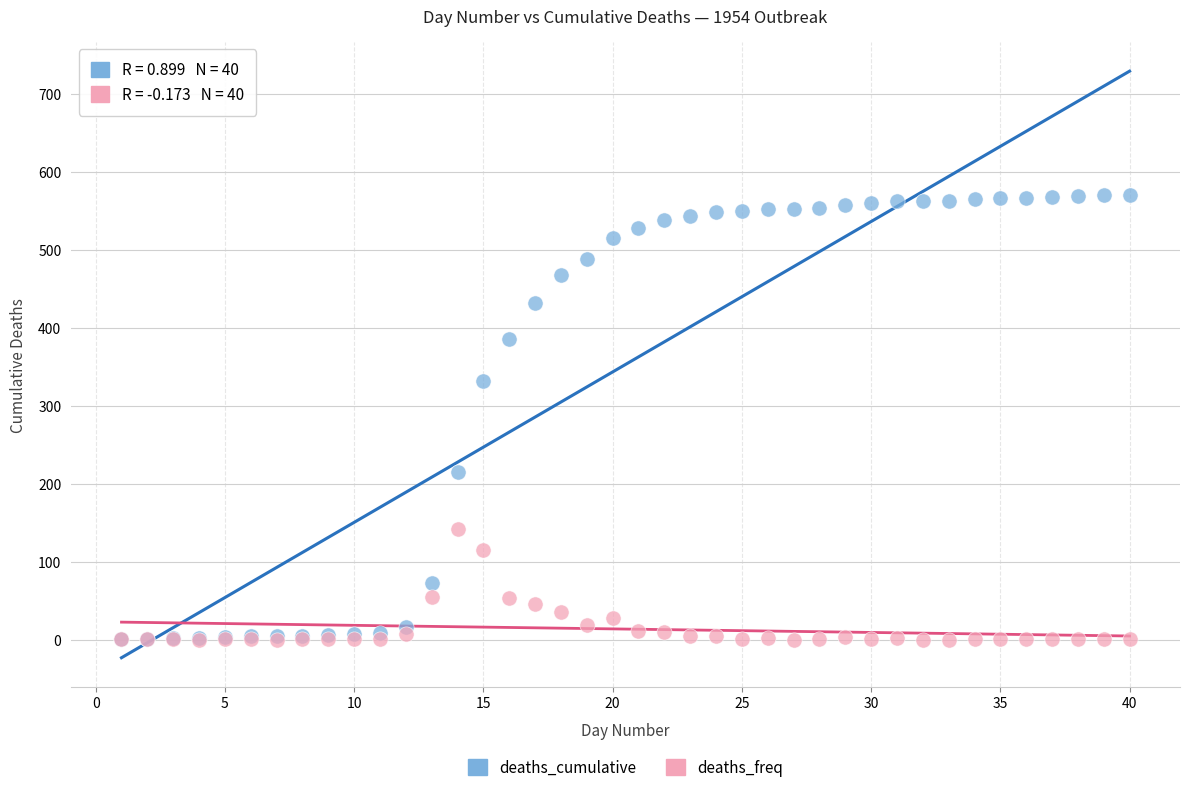

Across all series, what Y value is closest to 285?

332